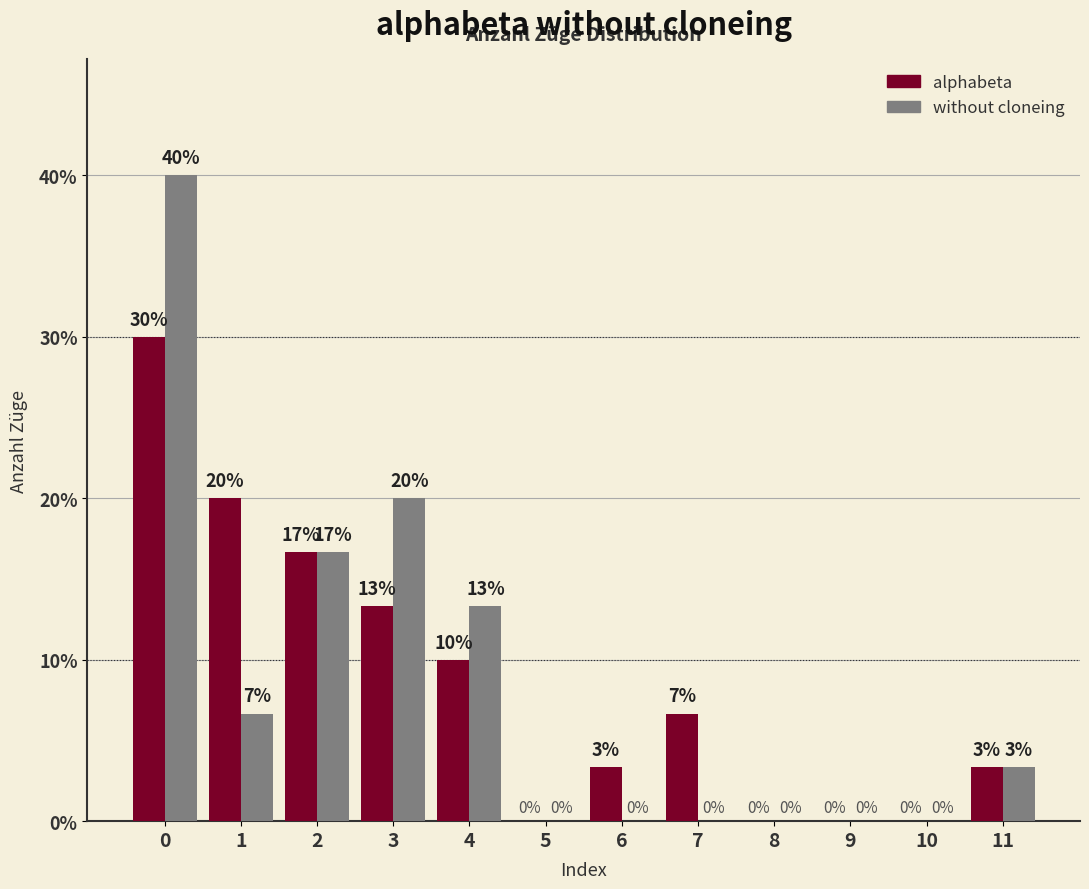

Reading left to right, list all the values displayed in this chart.

alphabeta: 0=0.3	1=0.2	2=0.2	3=0.1	4=0.1	5=0.0	6=0.0	7=0.1	8=0.0	9=0.0	10=0.0	11=0.0
without cloneing: 0=0.4	1=0.1	2=0.2	3=0.2	4=0.1	5=0.0	6=0.0	7=0.0	8=0.0	9=0.0	10=0.0	11=0.0